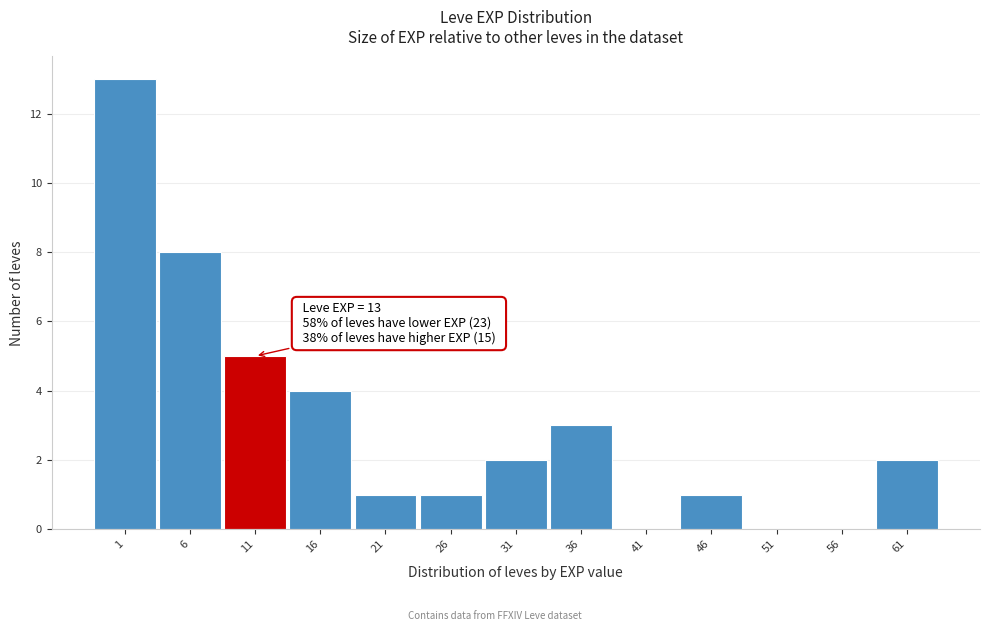

What is the maximum value shown in the chart?

13